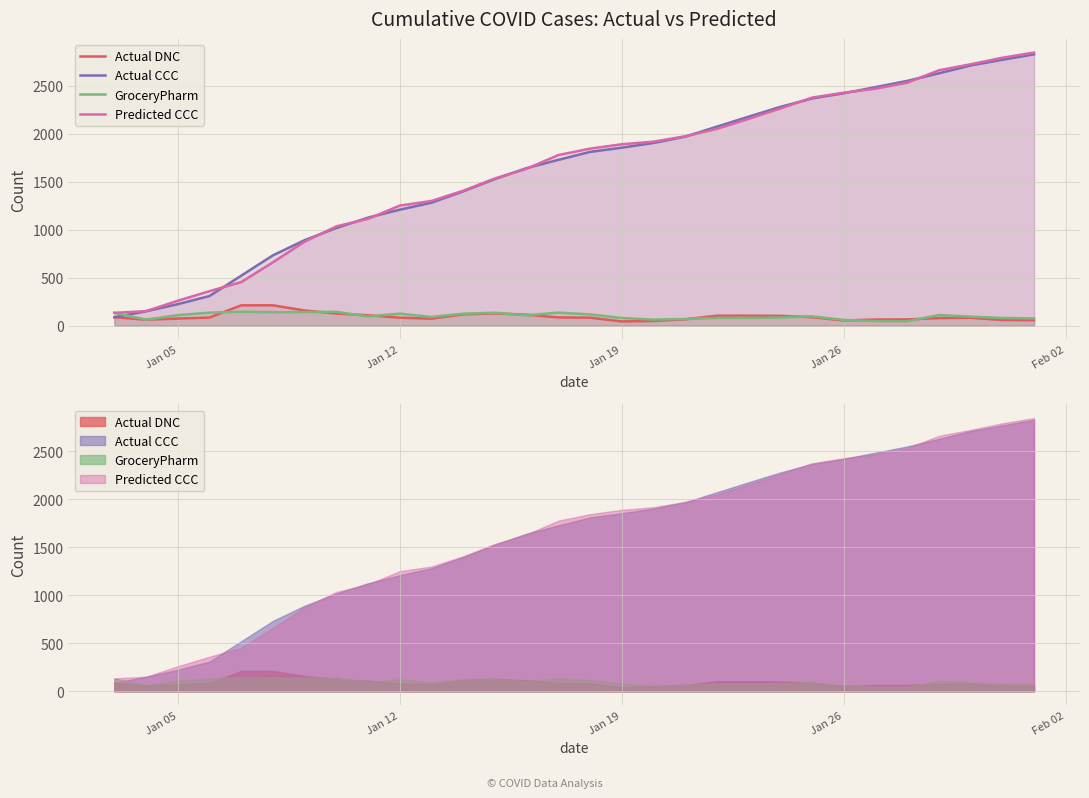

List the series in order of their peak value, lowest first.

GroceryPharm, Actual DNC, Actual CCC, Predicted CCC